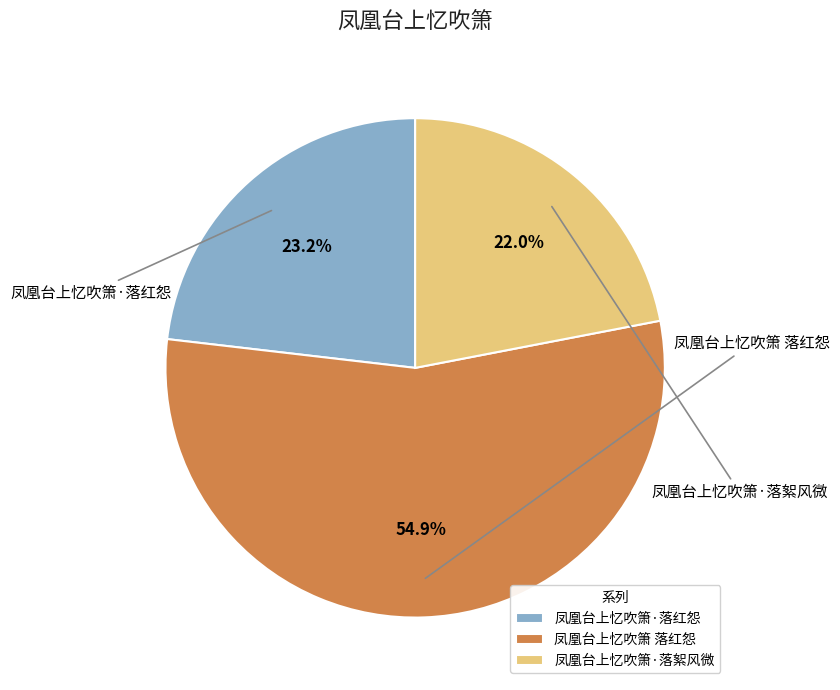

What is the ratio of the value at 凤凰台上忆吹箫 落红怨 to the value at 凤凰台上忆吹箫·落红怨?

2.4